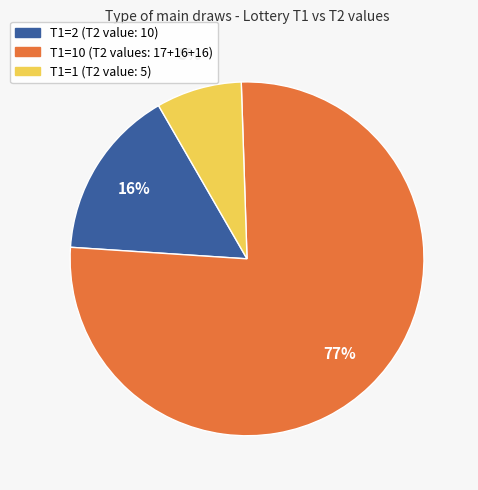

Is there a majority slice in this chart?

Yes